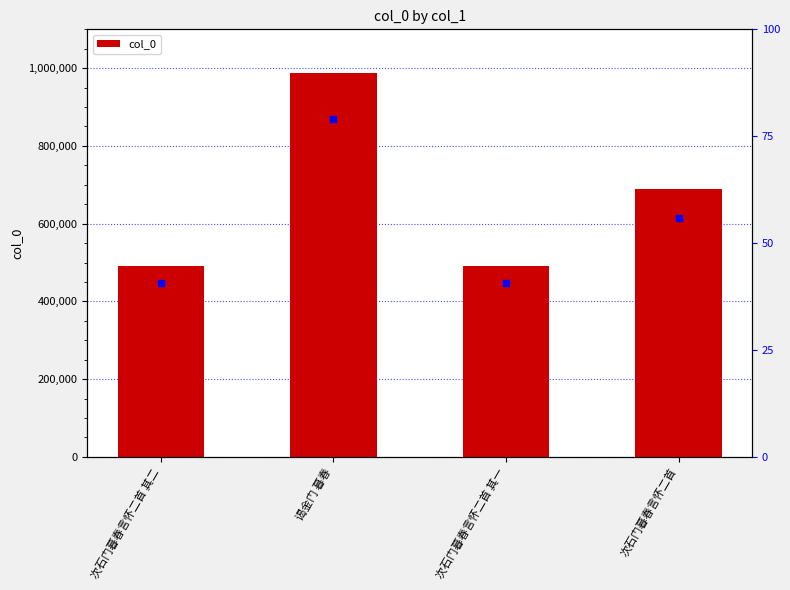

What is the value of the 2nd bar from the left?

988345